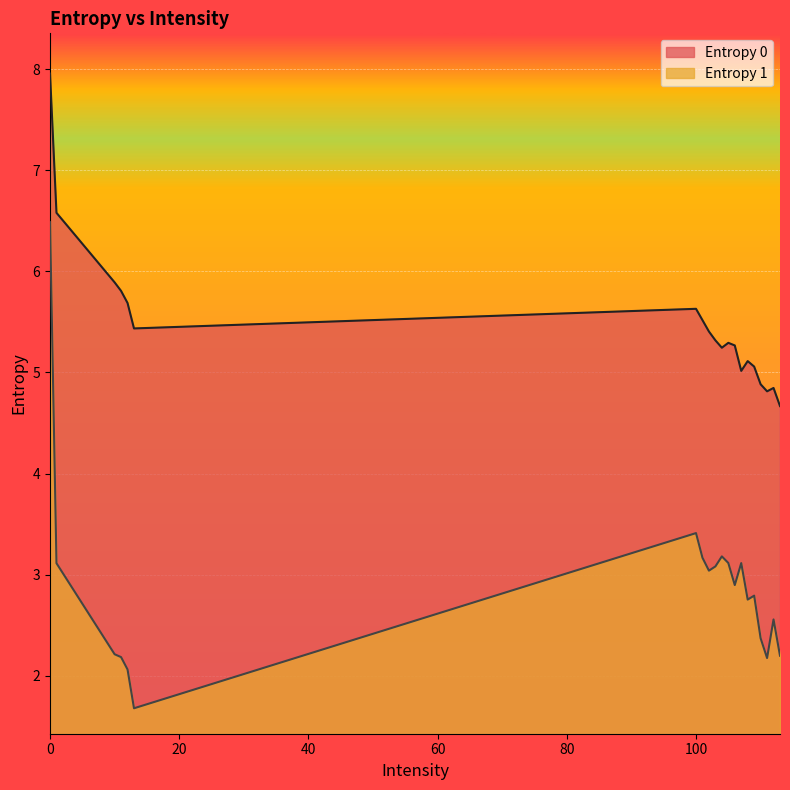

What is the difference between the maximum and minimum values in the Entropy 1 series?

4.8